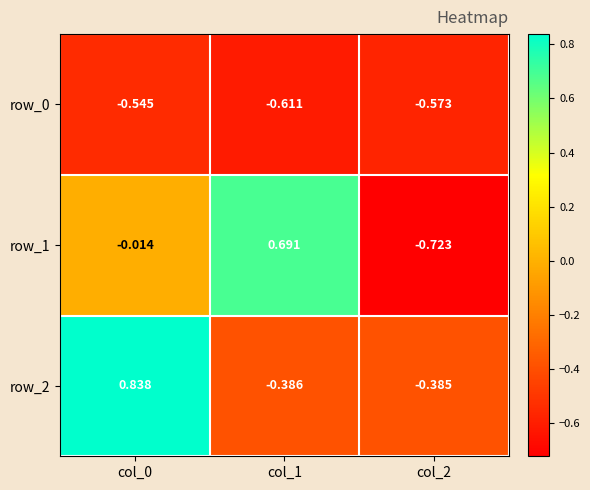

How many data points does each series have?

3